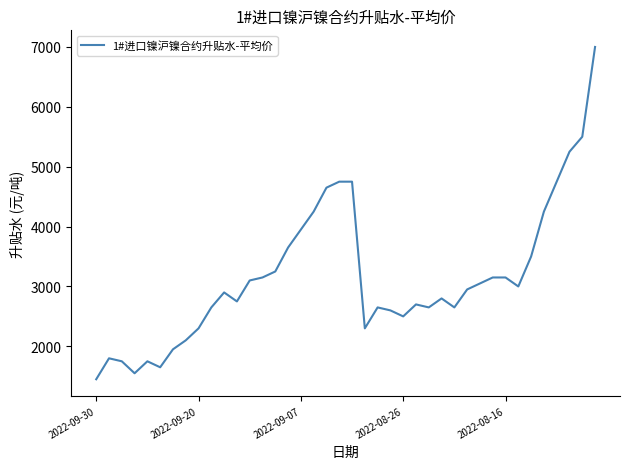

What is the difference between the maximum and minimum values?

5550